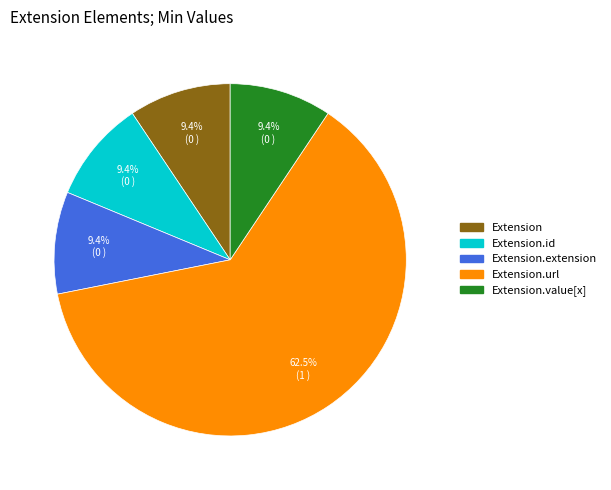

Does any single category account for the majority?

Yes